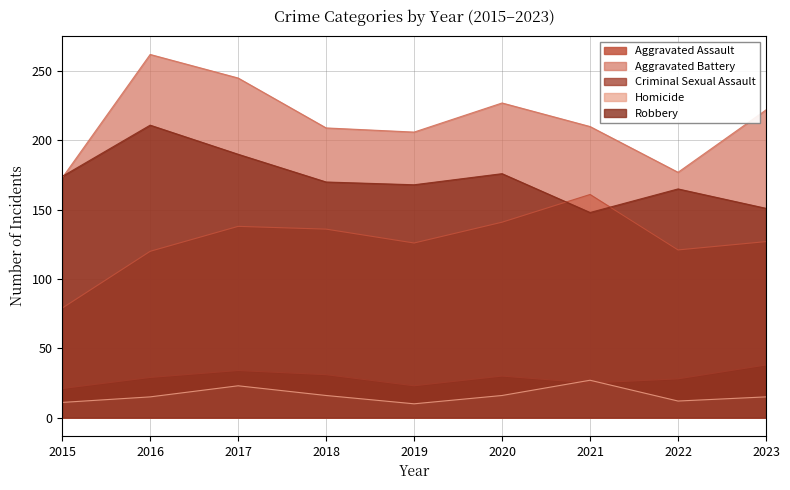

Rank the categories by Aggravated Battery value from lowest to highest.

2015, 2022, 2019, 2018, 2021, 2023, 2020, 2017, 2016